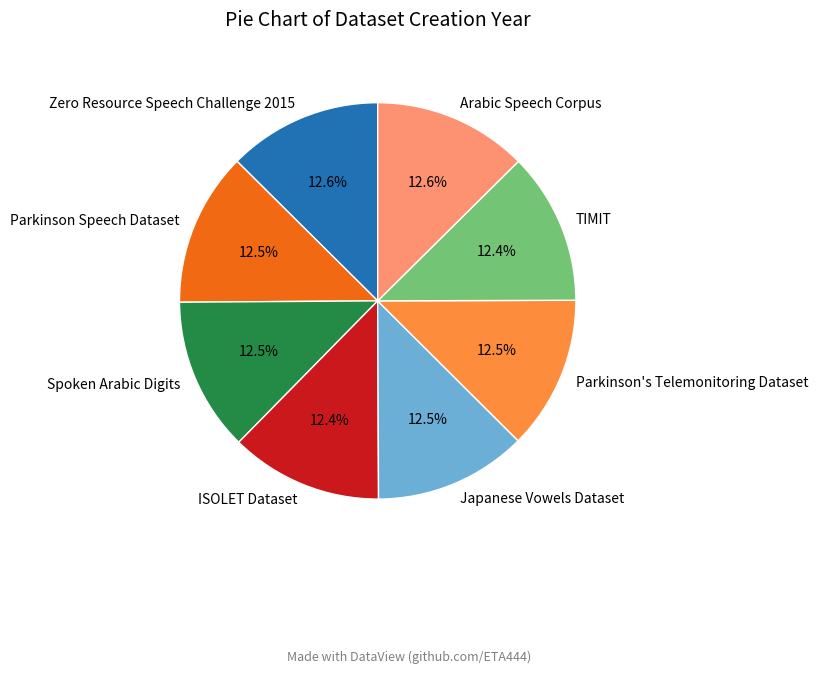

What is the total percentage of Parkinson's Telemonitoring Dataset and Japanese Vowels Dataset?

25.0%